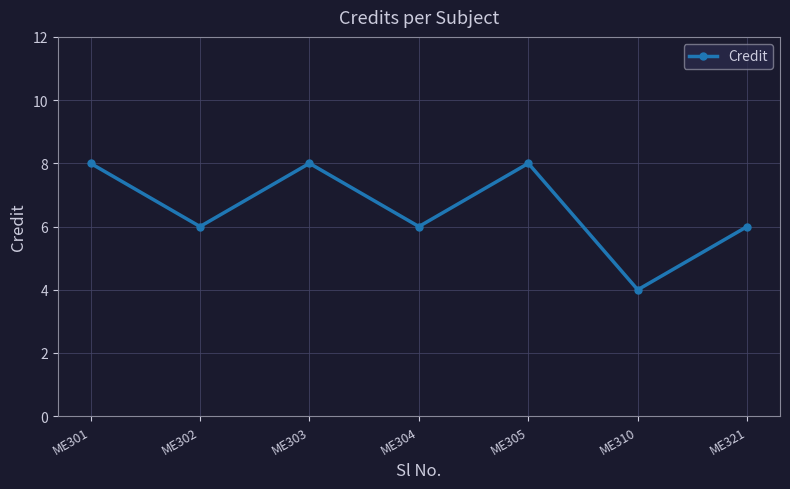

Is it true that the value at ME303 is 5?

False